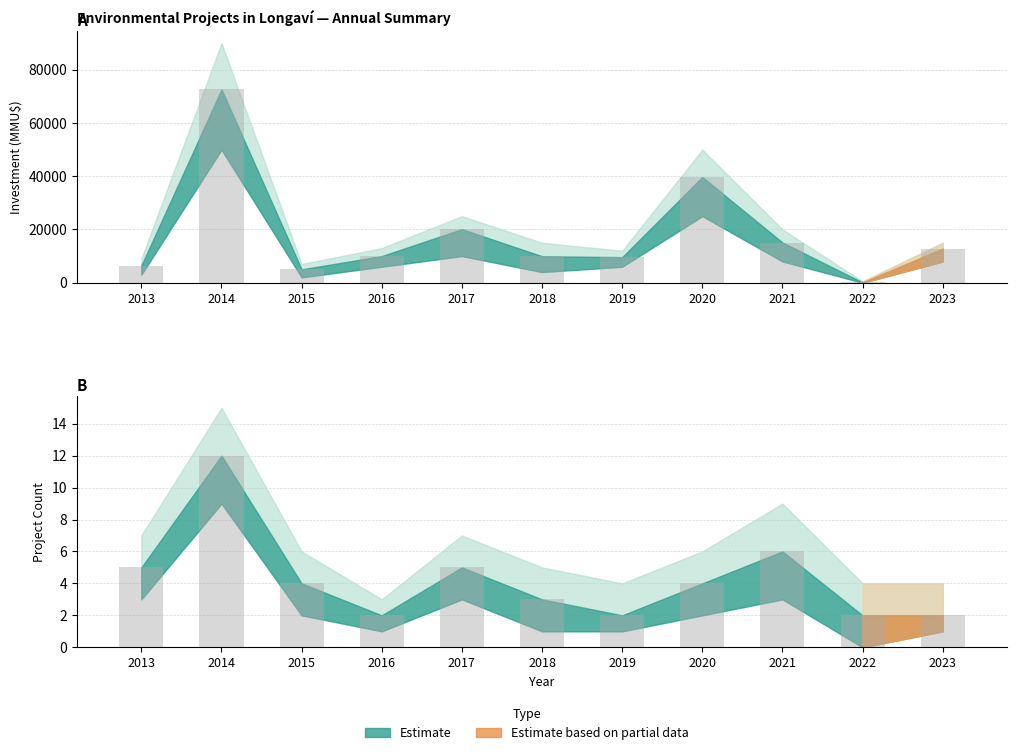

Which label corresponds to the largest value in the chart?

2014